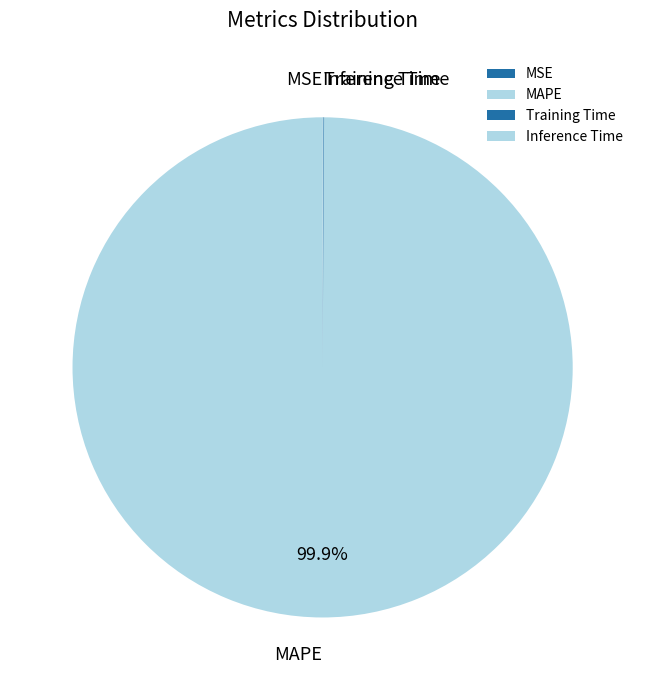

What portion of the pie excludes MAPE?

0.1%